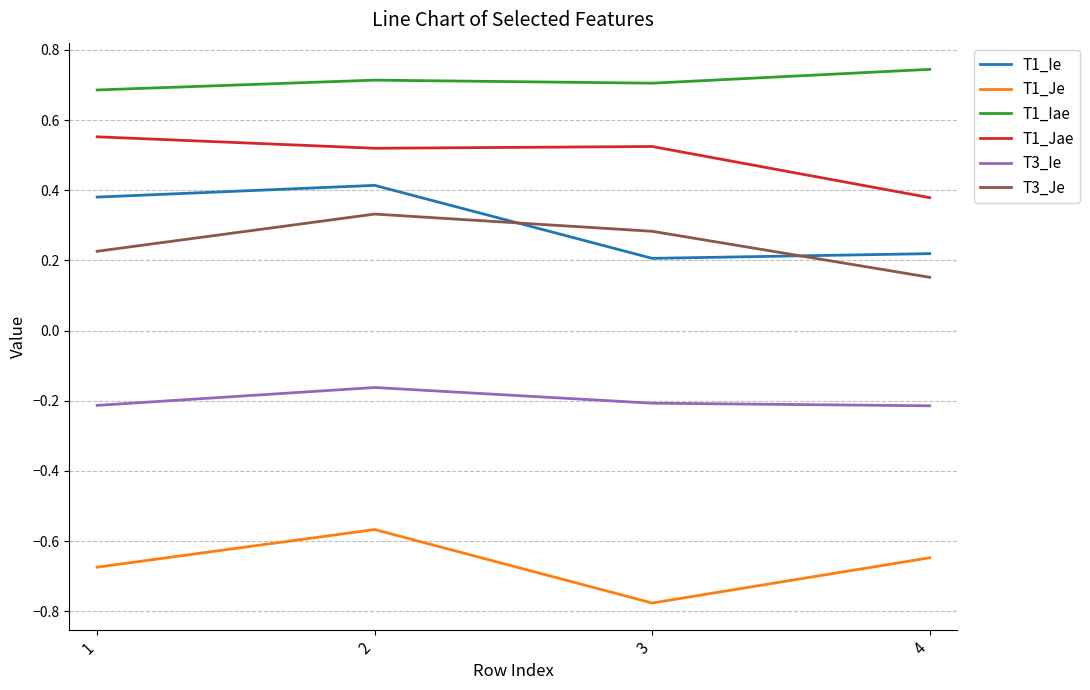

True or false: T1_Jae and T3_Ie cross at least once.

False